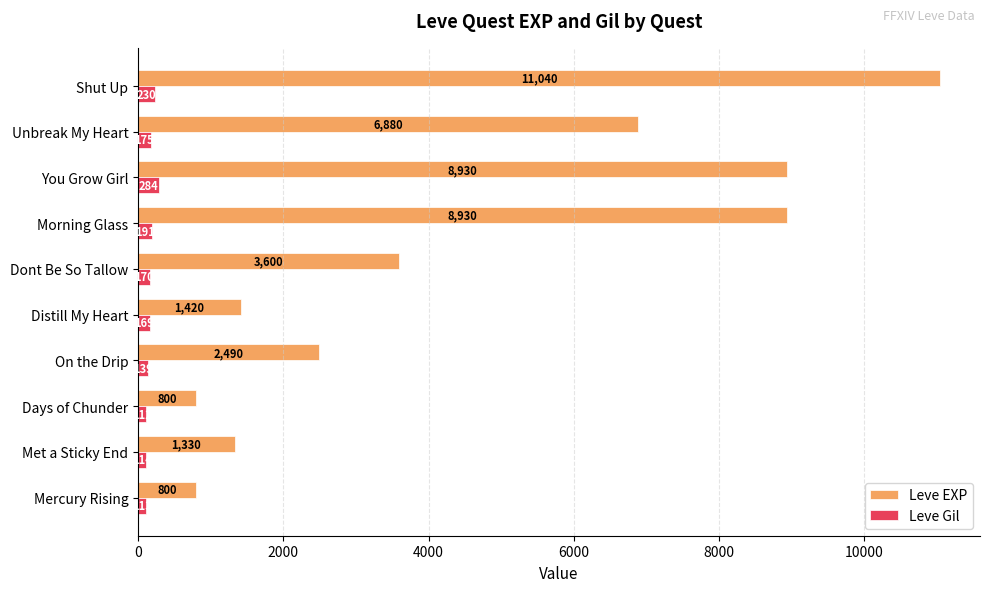

What is the difference between the maximum and minimum values in the Leve Gil series?

172